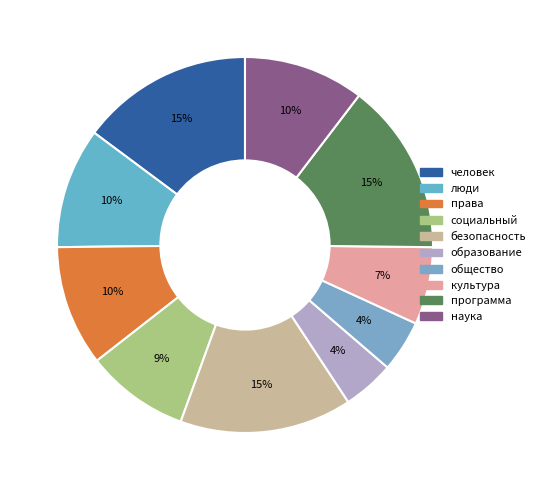

Is социальный the majority of the pie?

No